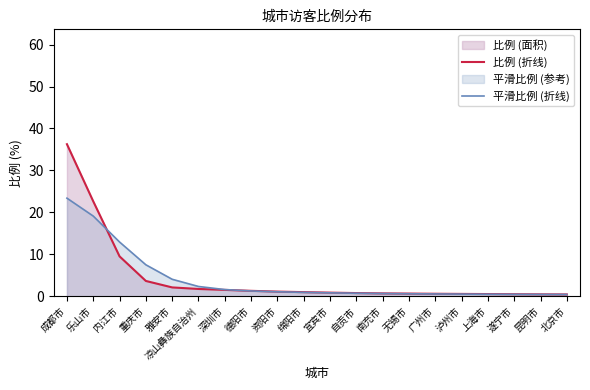

What is the label of the 11th point from the right?

绵阳市